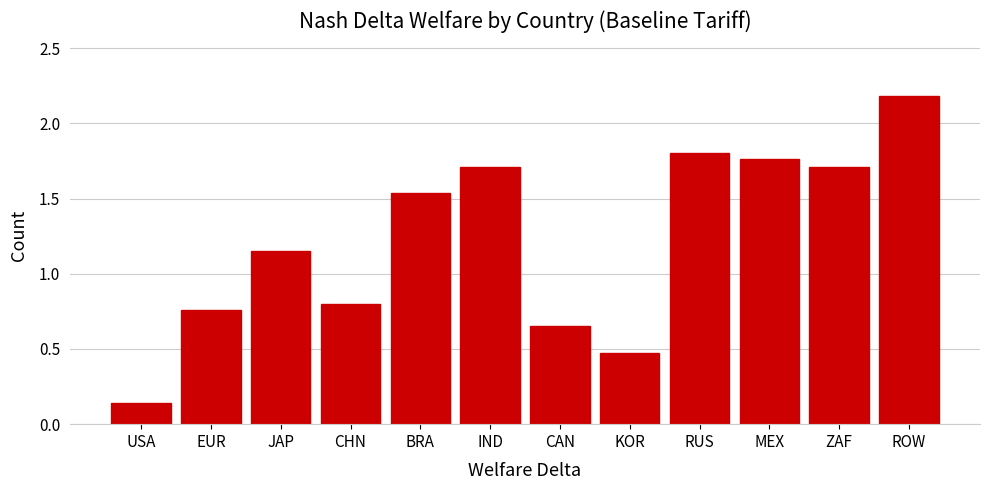

What is the label of the 11th bar from the left?

ZAF